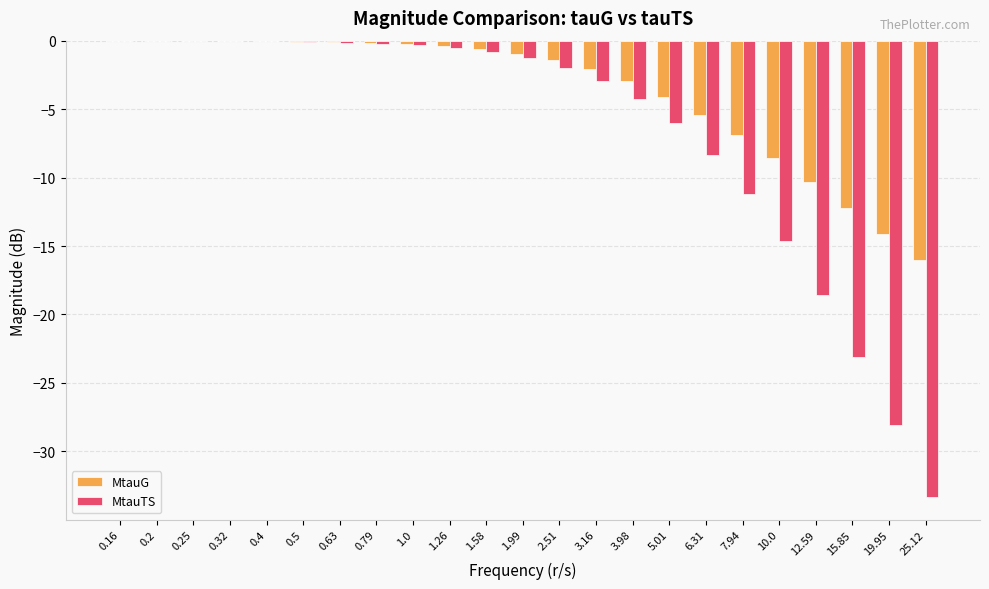

Which series has the largest total across all categories?

MtauG